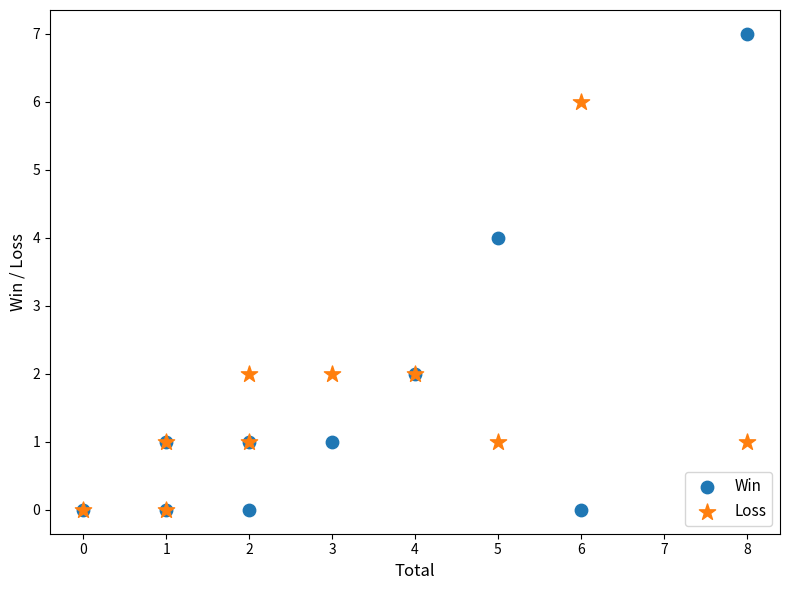

What are all the series names shown in the legend?

Win, Loss